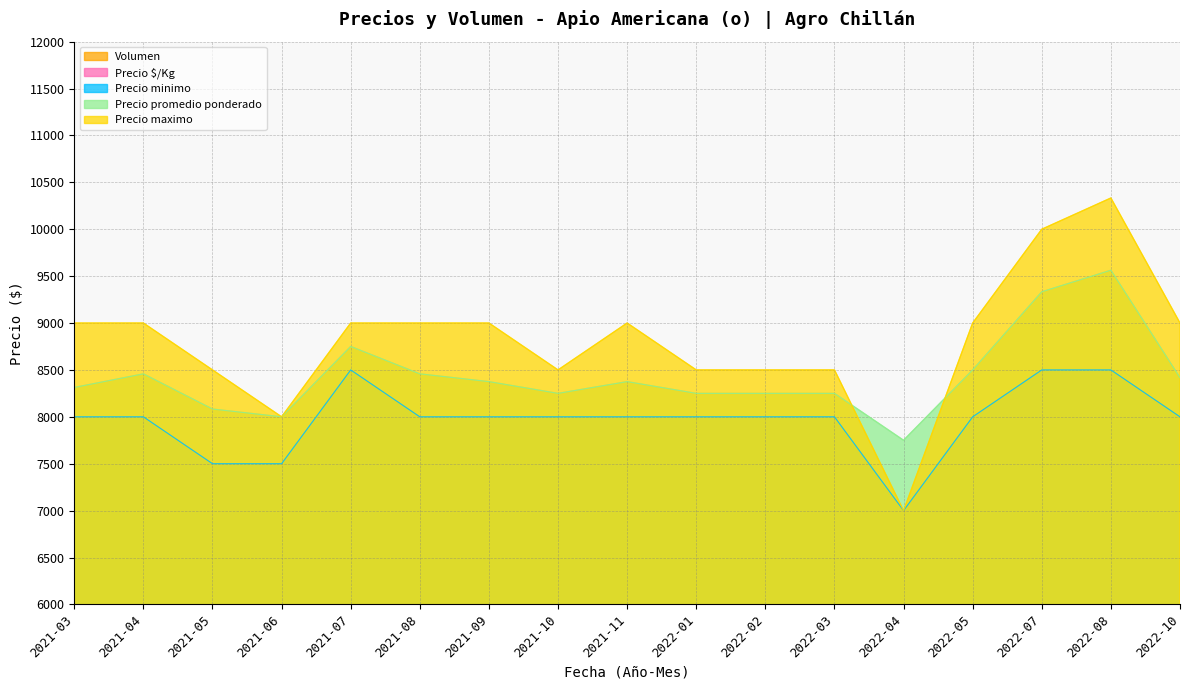

What is the maximum value shown in the chart?

10333